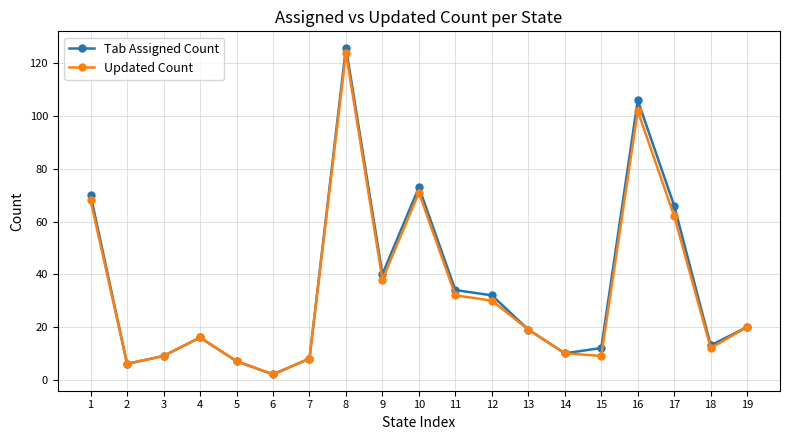

At which category does Updated Count reach its first local valley?

2